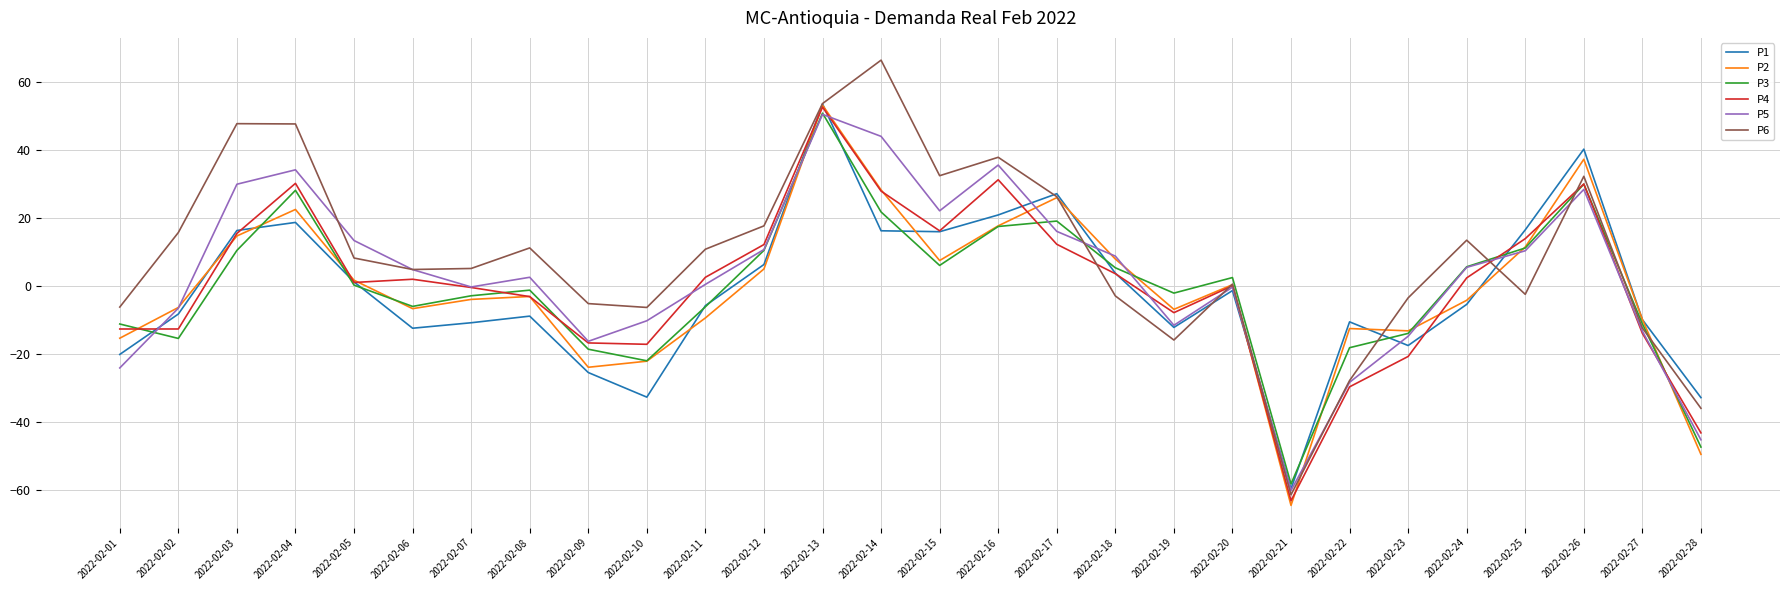

Is it true that P1 equals -32.8 at 2022-02-28?

True